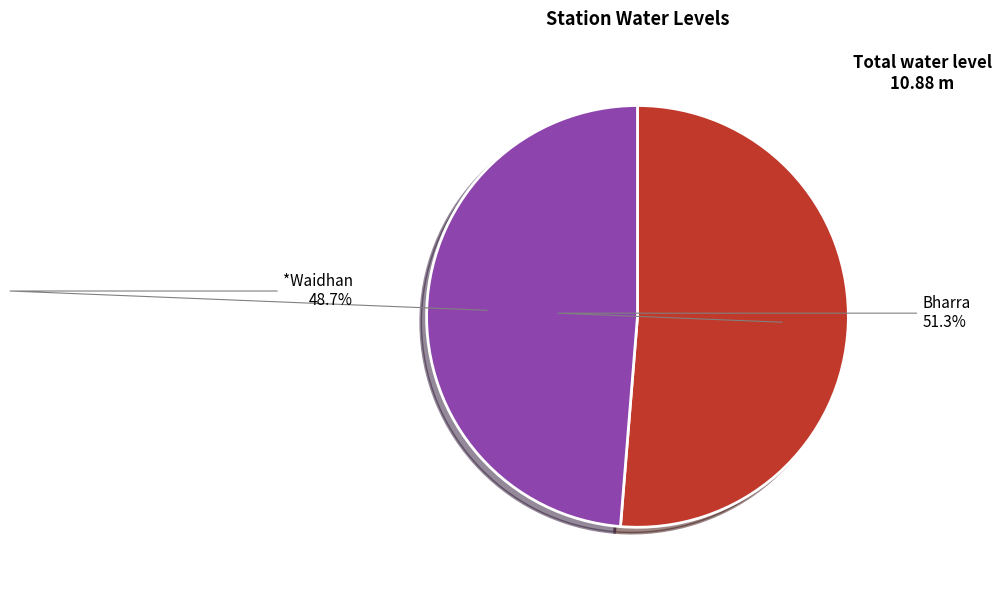

Is there a majority slice in this chart?

Yes